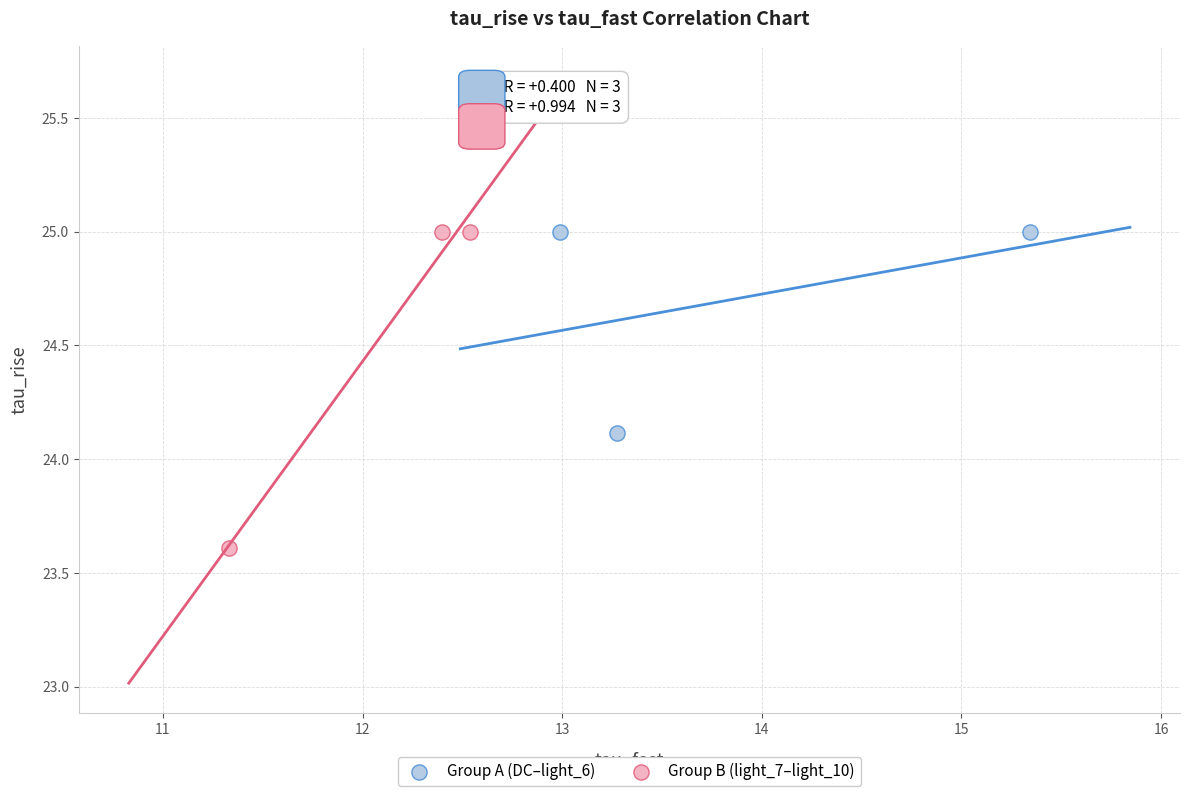

Which series contains the lowest Y value?

Group B (light_7–light_10)